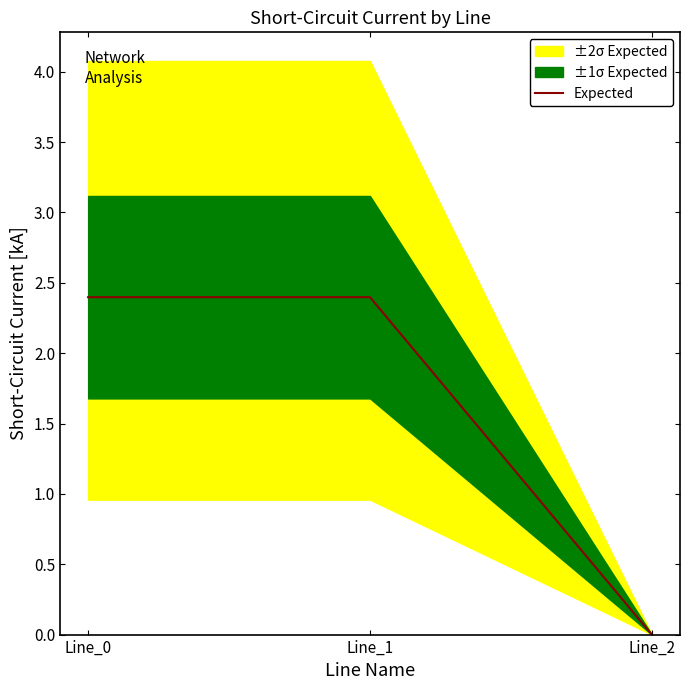

At which label does the data first exceed 2?

Line_0